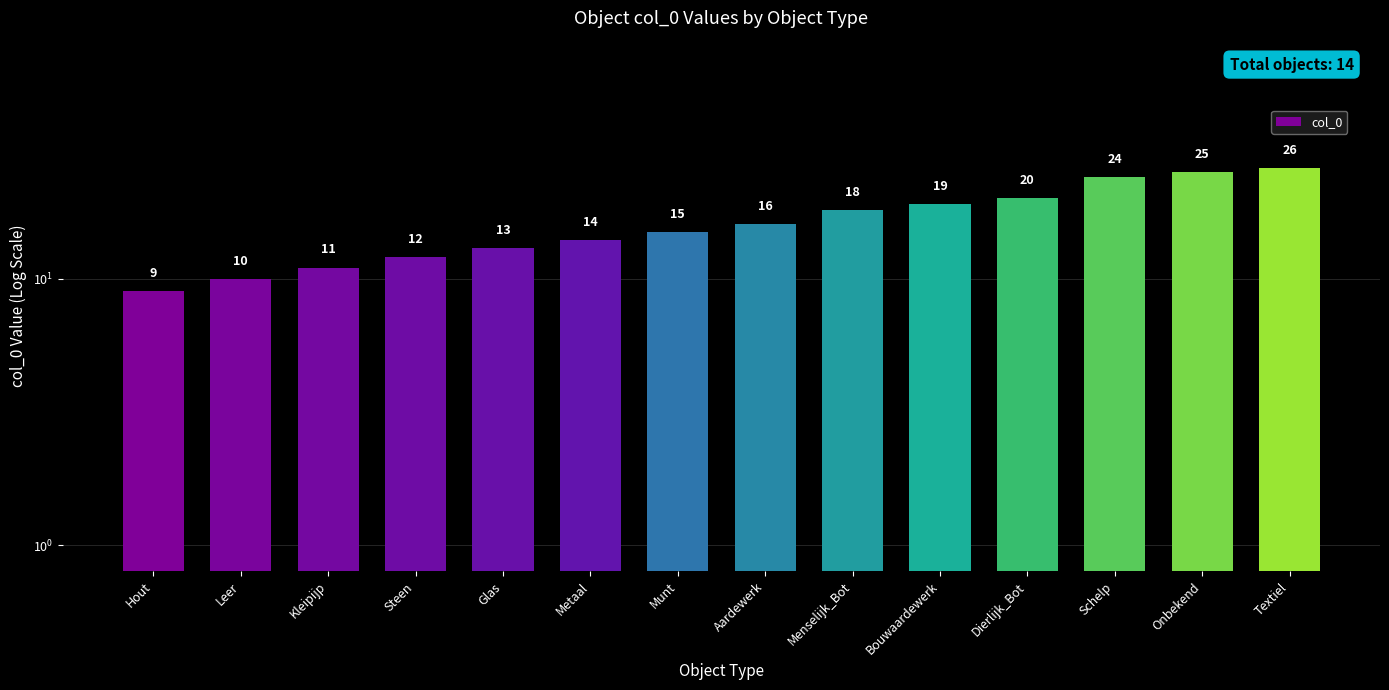

Where does the data first go above 16?

Menselijk_Bot